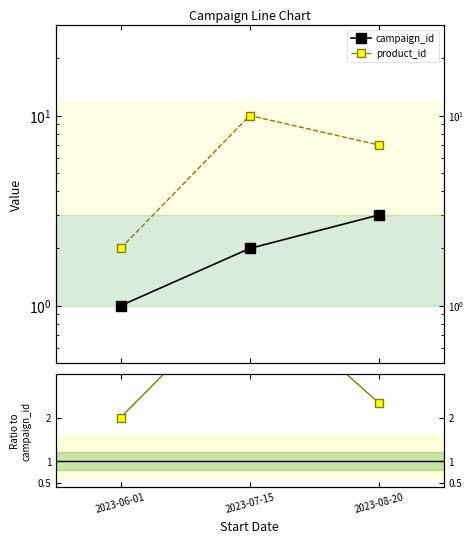

The campaign_id series shows 1.4 at 2023-08-20. True or false?

False